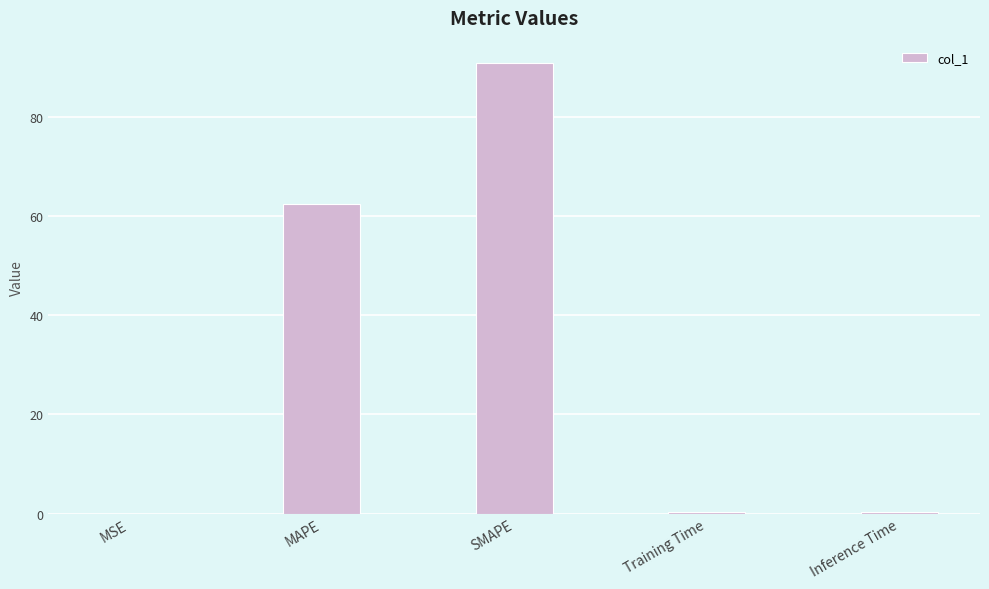

What is the change in value from MAPE to Inference Time?

-62.0